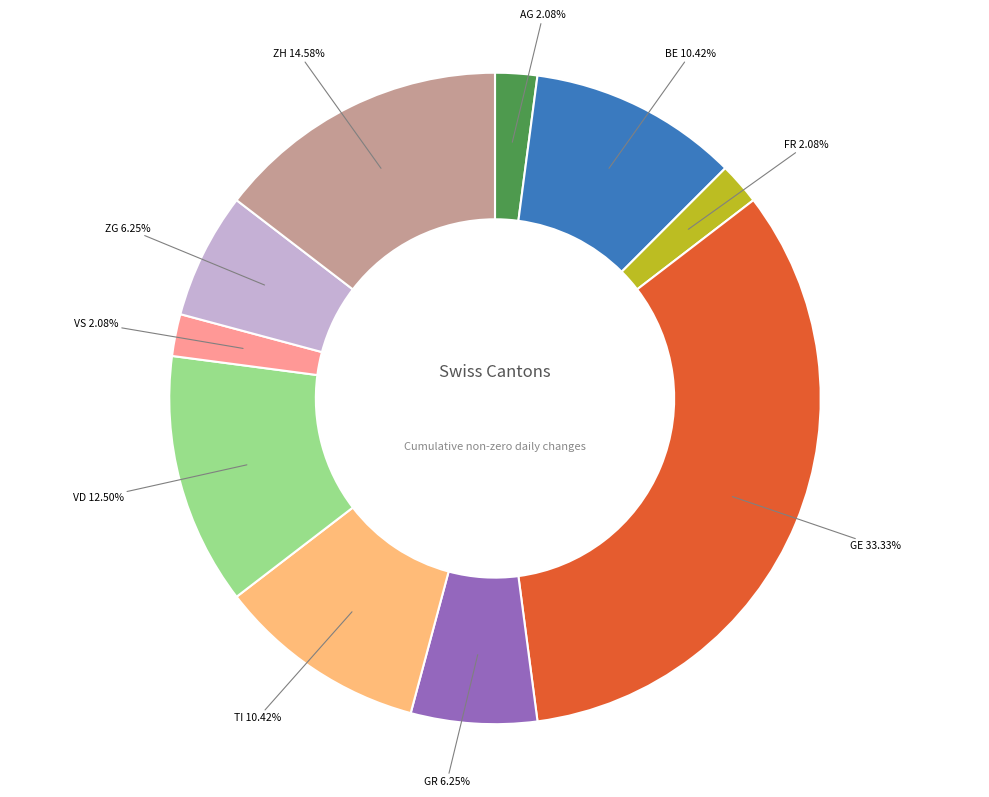

Is there a majority slice in this chart?

No